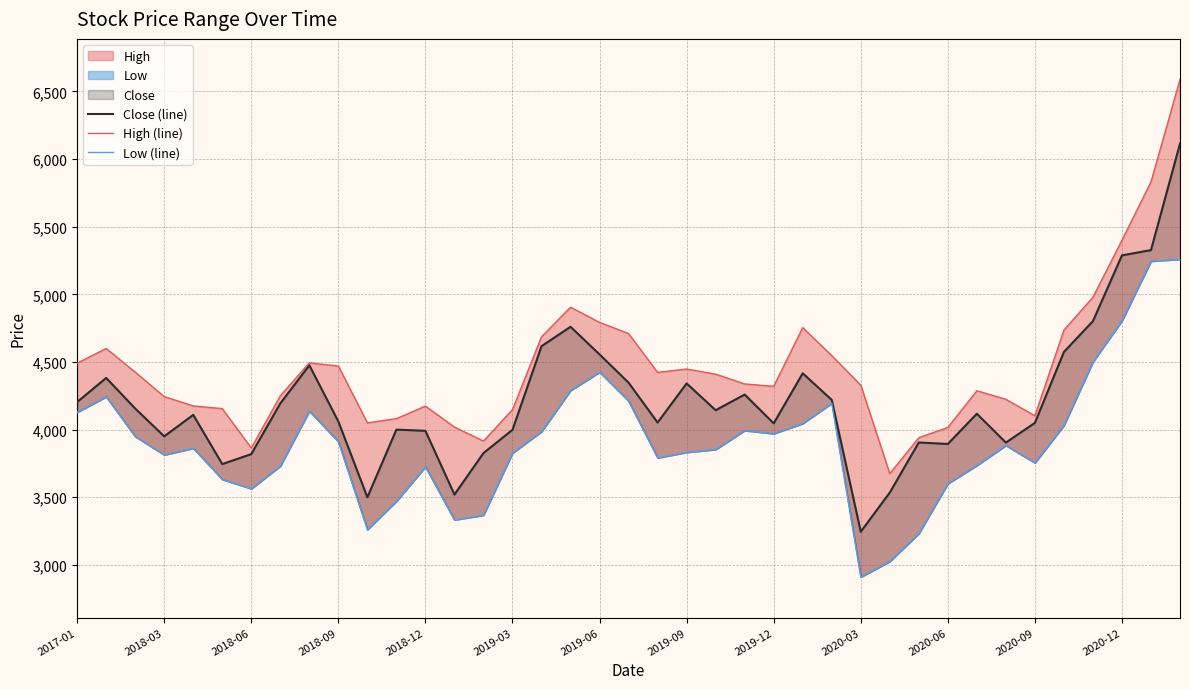

Which series has the widest spread of values?

High (line)